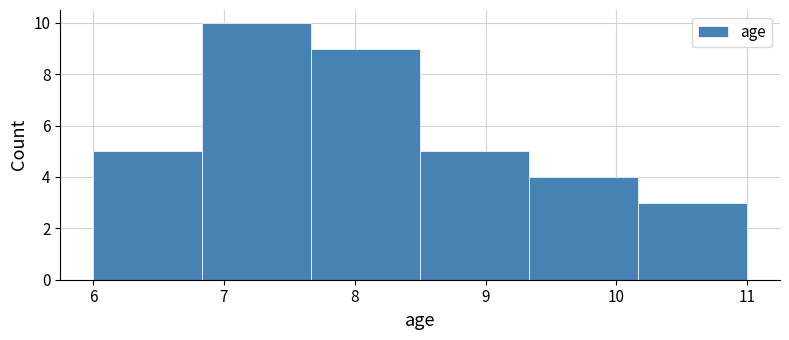

Which range on the x-axis has the tallest bar?

6.8 to 7.7